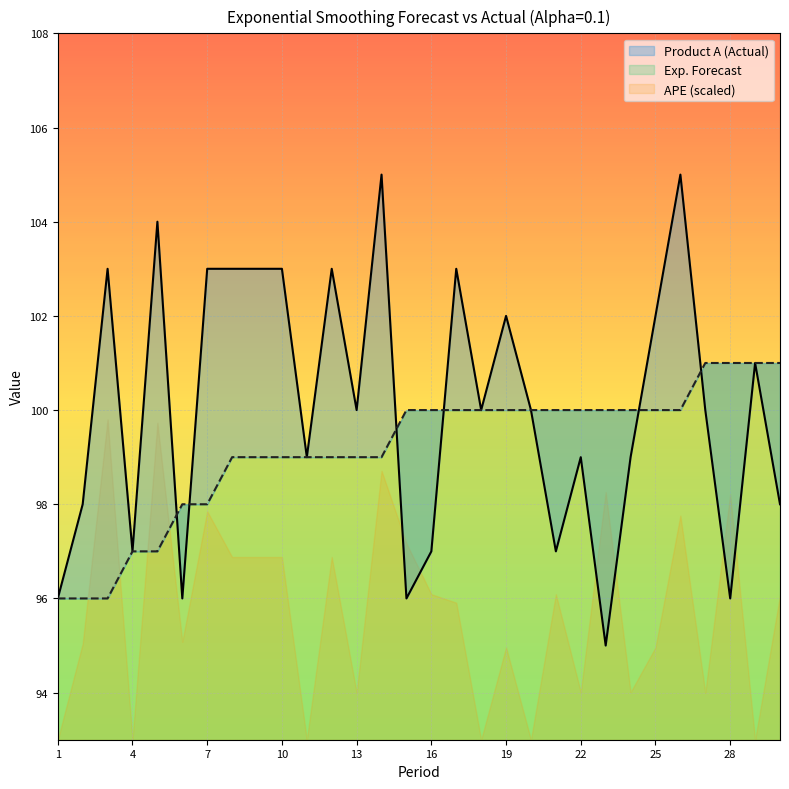

Which category has the highest value across all series?

14